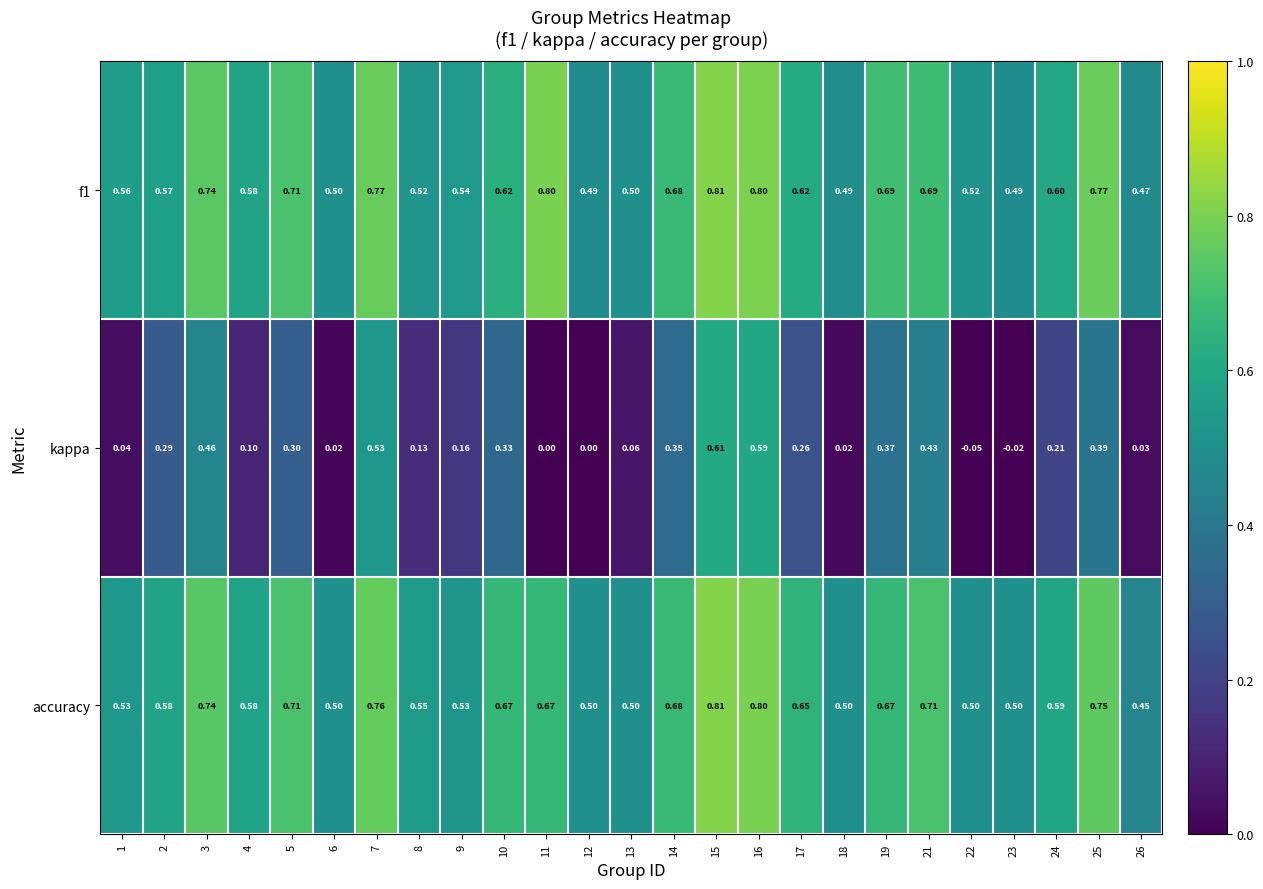

Is the value of accuracy at 15 greater than the value of kappa at 9?

Yes